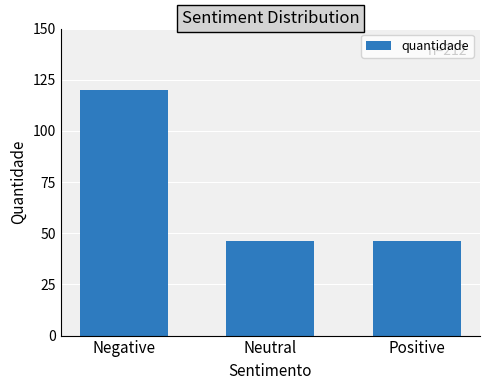

How many data points does each series have?

3